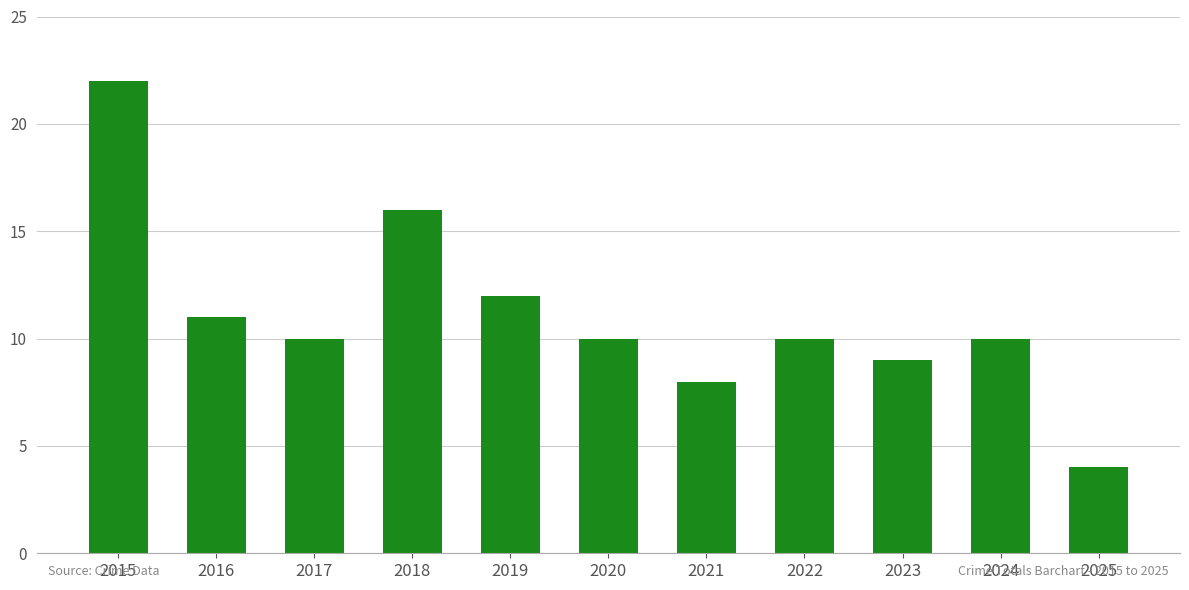

What is the approximate value at 2018?

16